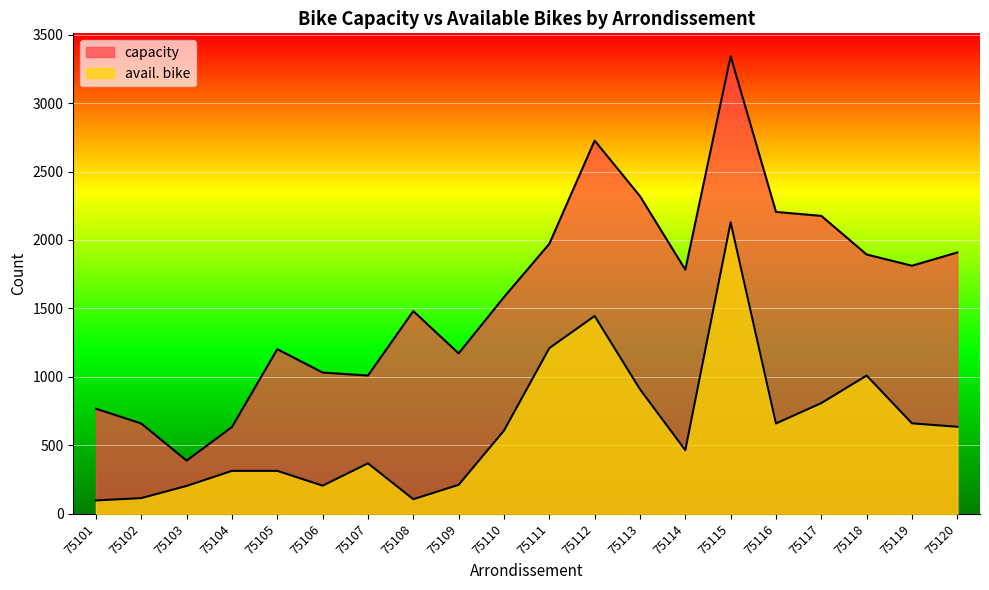

Where is capacity nearest to the value 1865?

75118